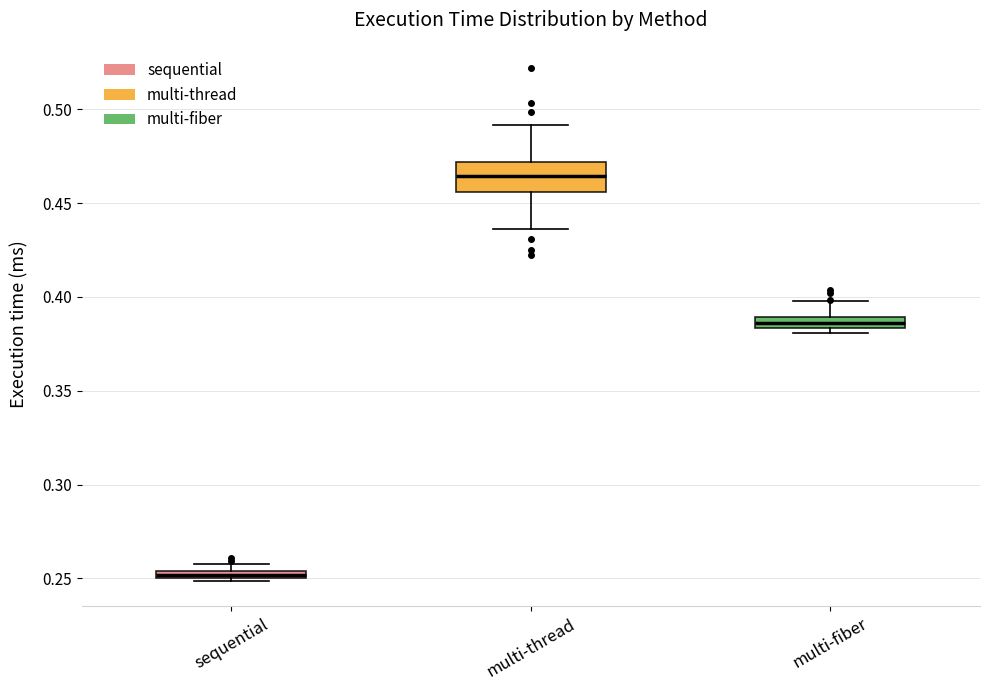

Comparing the boxes themselves (not the whiskers), which one is the tallest?

multi-thread